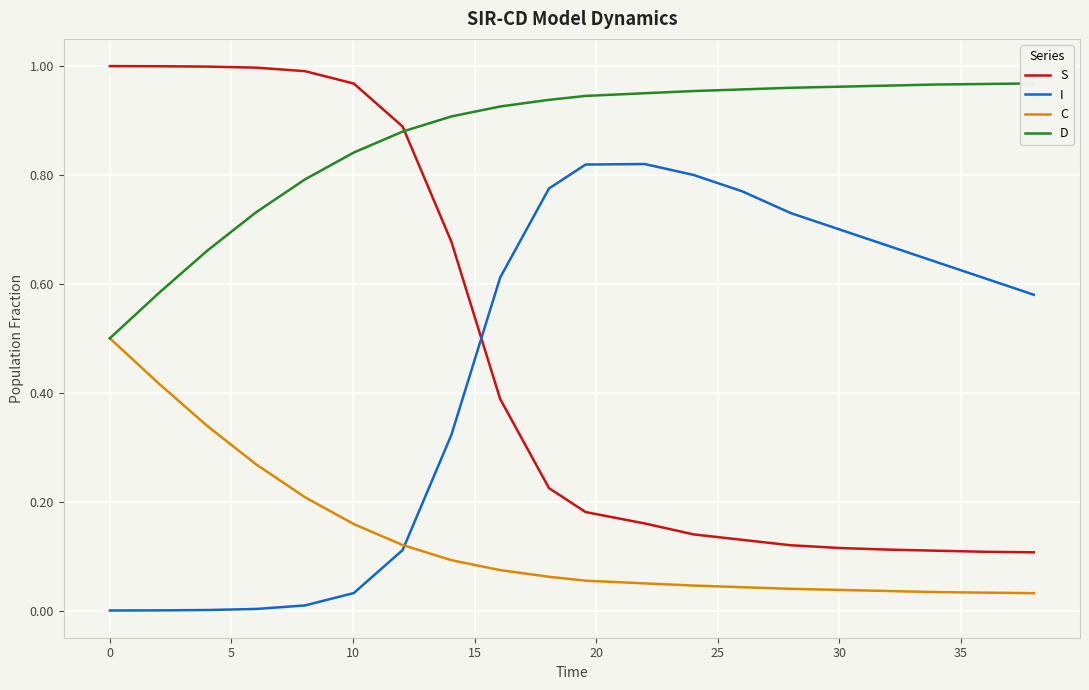

What is the value of the D point at the 12th from the left?

0.9